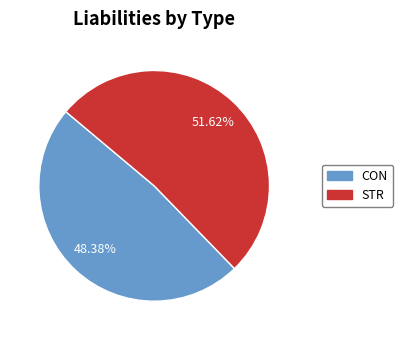

Does any single category account for the majority?

Yes